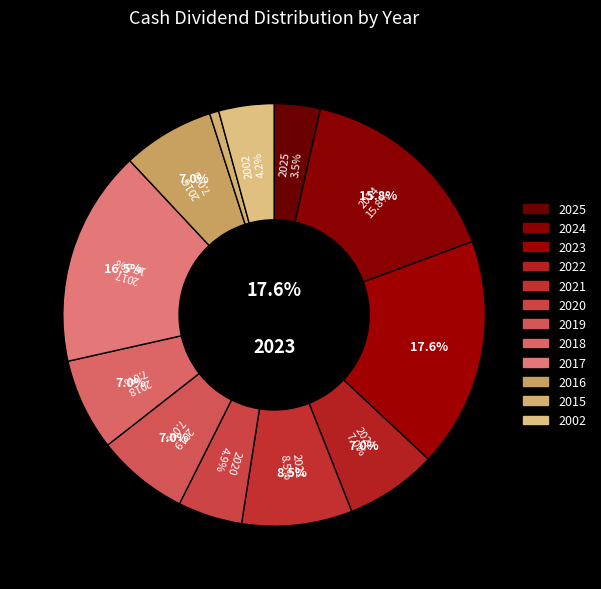

To the nearest percent, what portion does 2023 represent?

18%